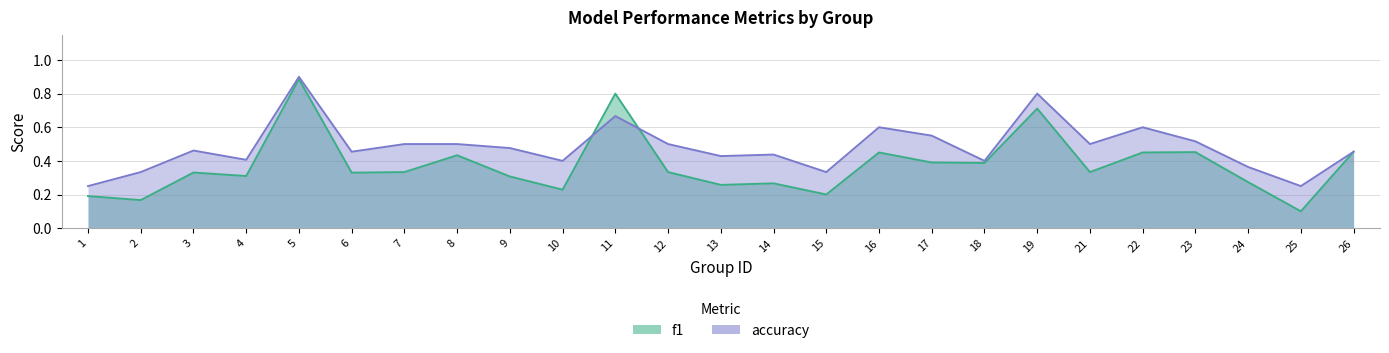

What is the maximum value shown in the chart?

0.9